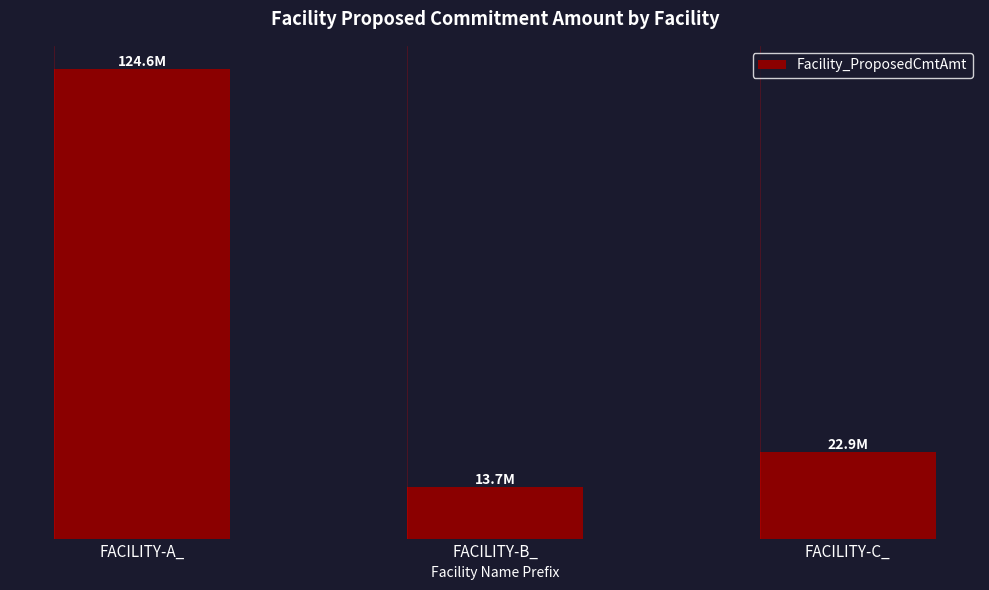

The chart shows a value of 179069240.4 at FACILITY-A_. True or false?

False